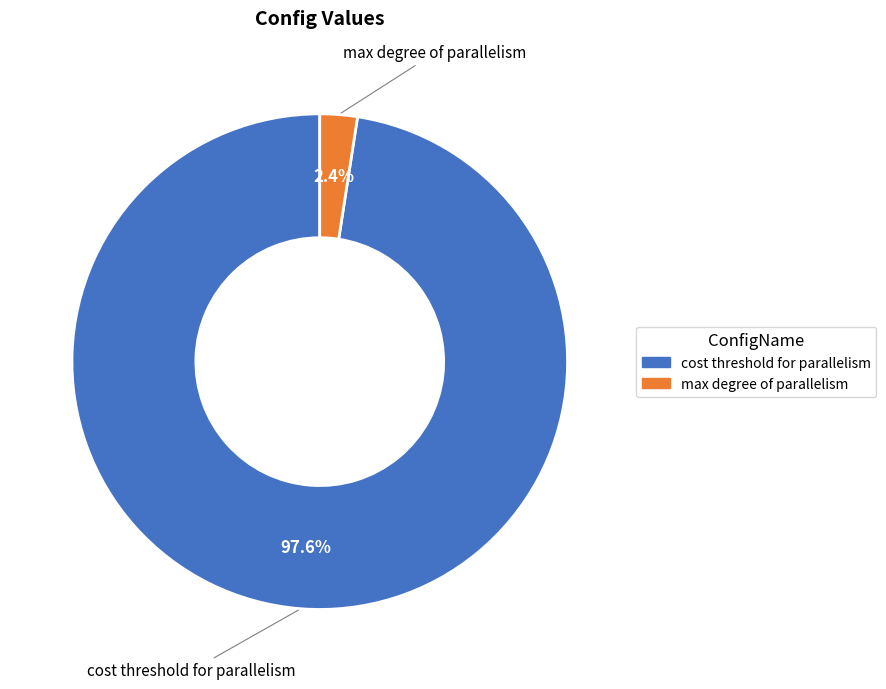

Combined, what portion of the pie is max degree of parallelism and cost threshold for parallelism?

100.0%